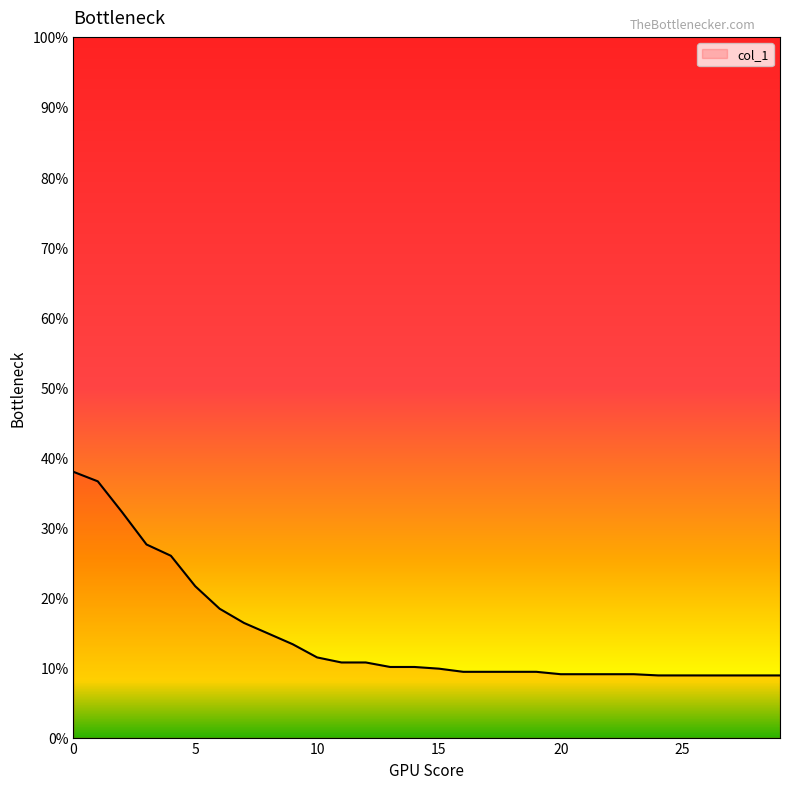

What is the minimum value shown in the chart?

8.9